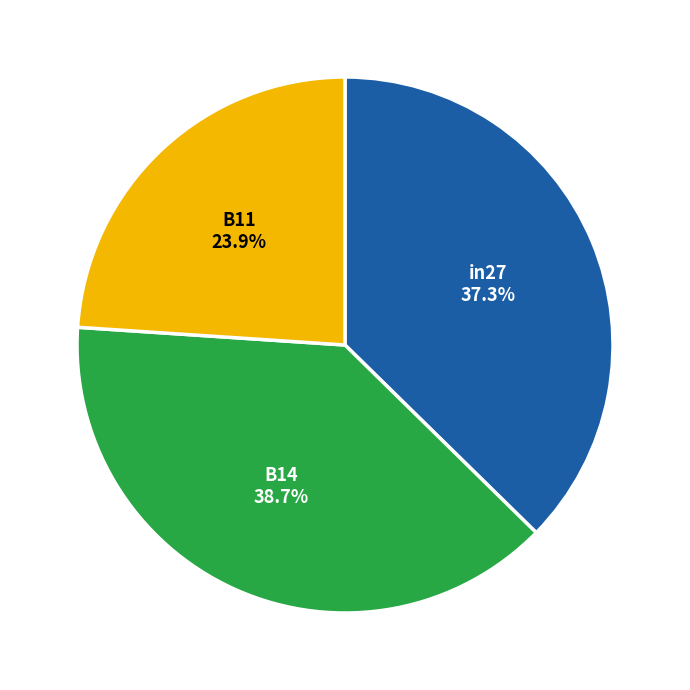

Does any single category account for the majority?

No